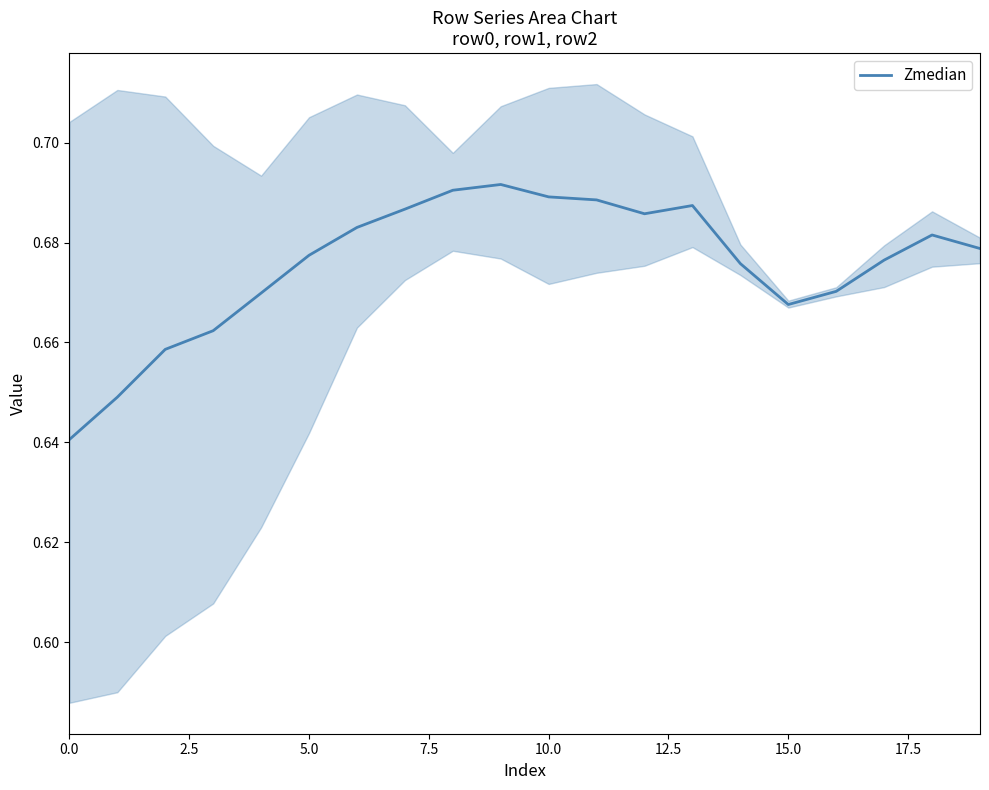

Does the chart display data point markers on the line(s)?

No